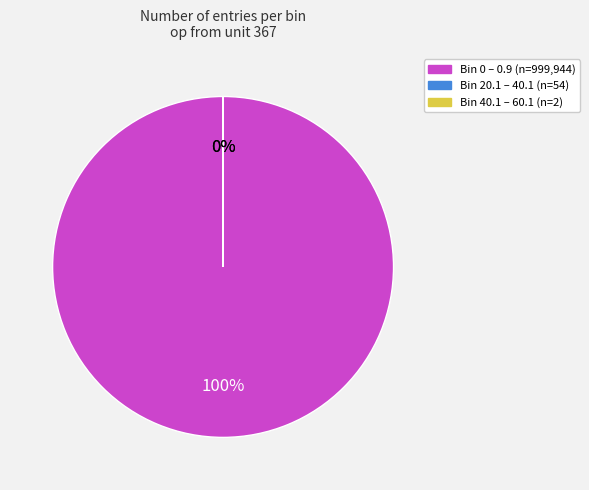

What is the smallest slice in the pie chart?

Bin 40.1-60.1 (entries=2)